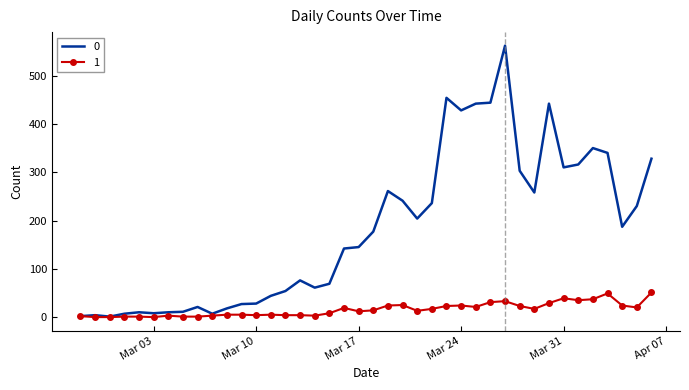

Rank the series by their maximum value, from highest to lowest.

0, 1